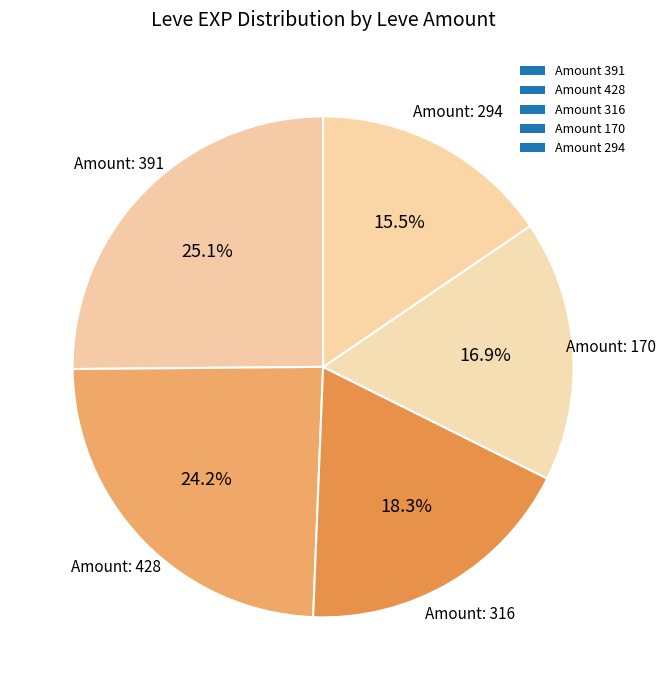

Count the number of slices in the pie.

5